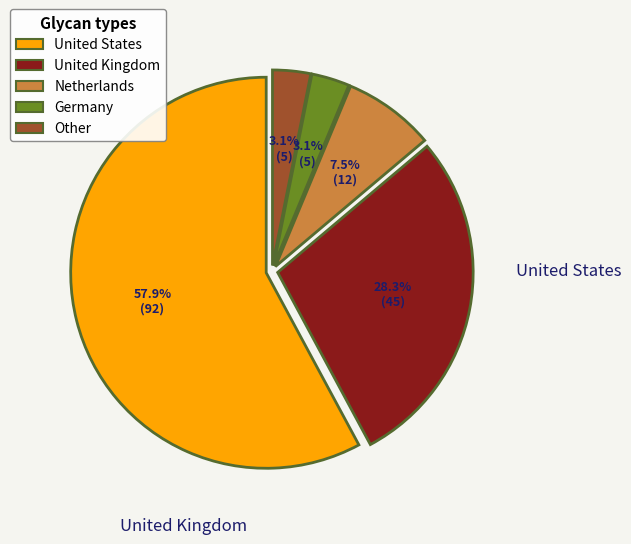

Is there any slice that represents more than half of the pie?

Yes